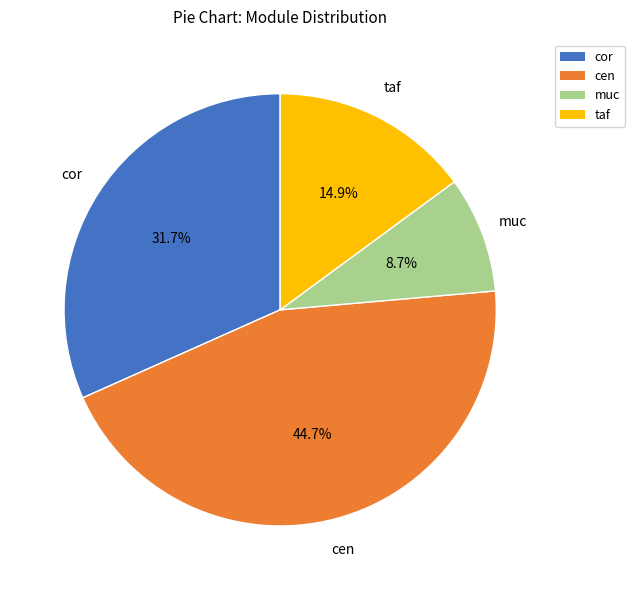

True or false: taf accounts for 20% of the total.

False